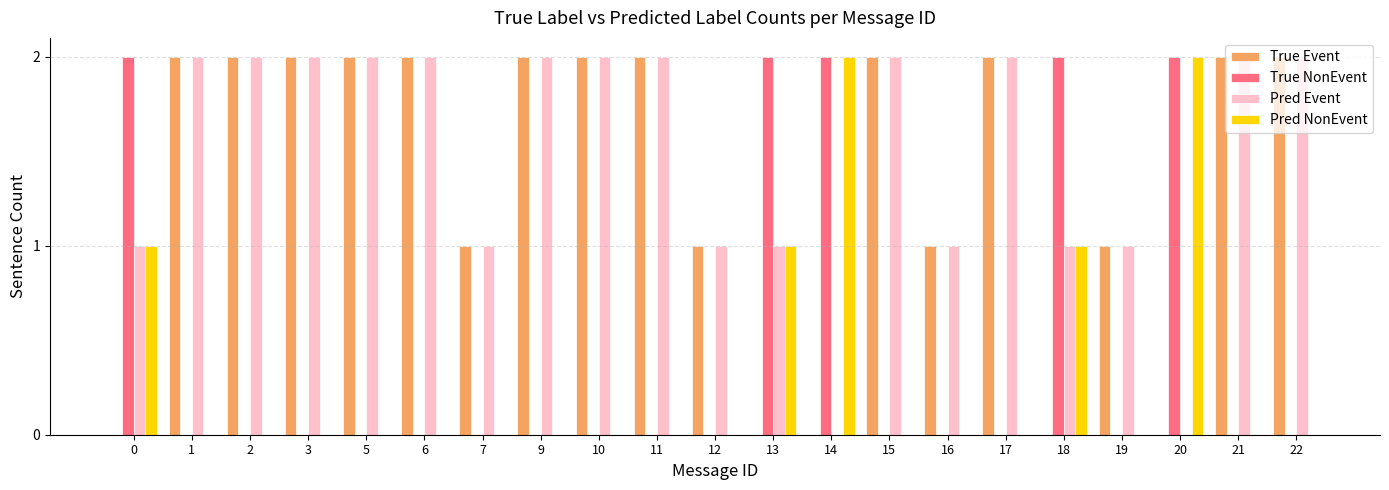

What is the total value across all series at 18?

4